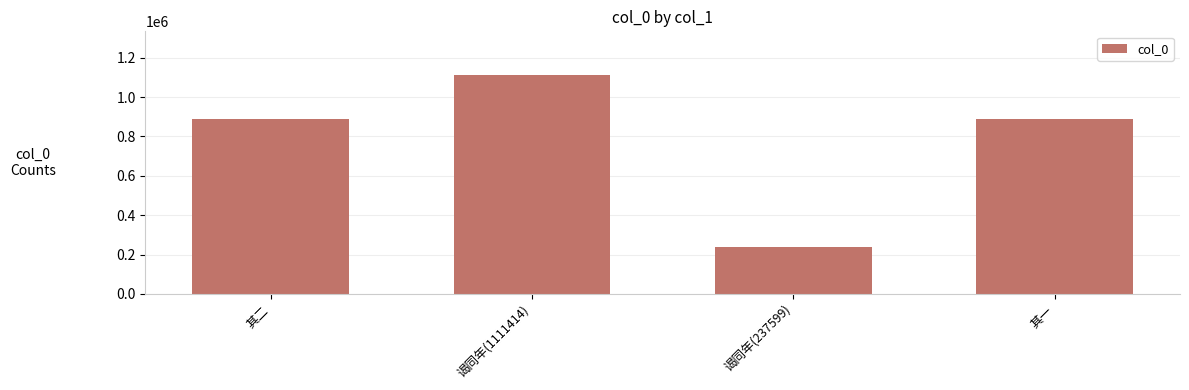

Count the number of categories in the chart.

4